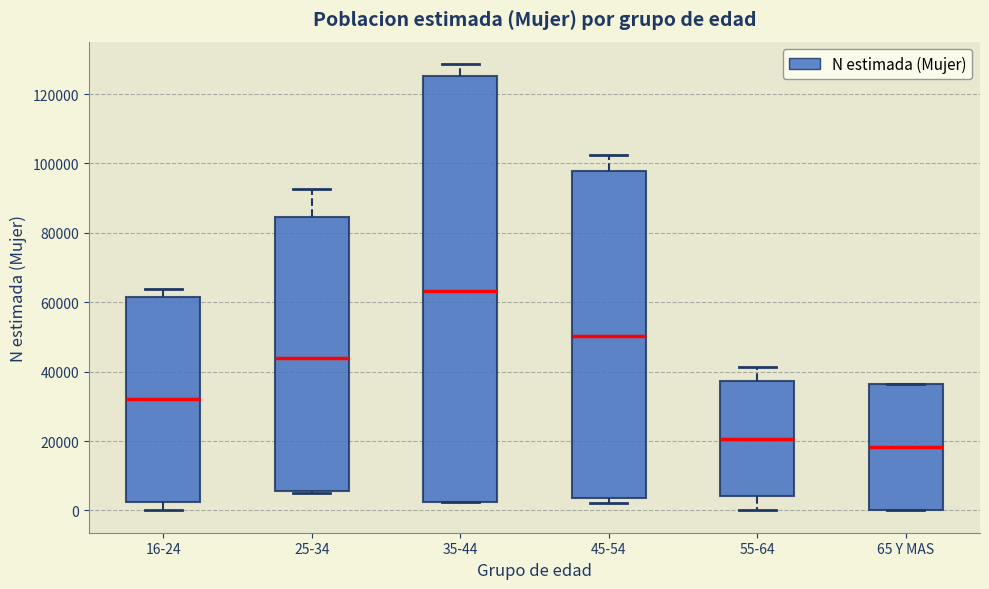

Where is the lower edge of the box for 25-34 on the y-axis? The values are not printed on the chart, so give them approximately, as read against the axis.

6000